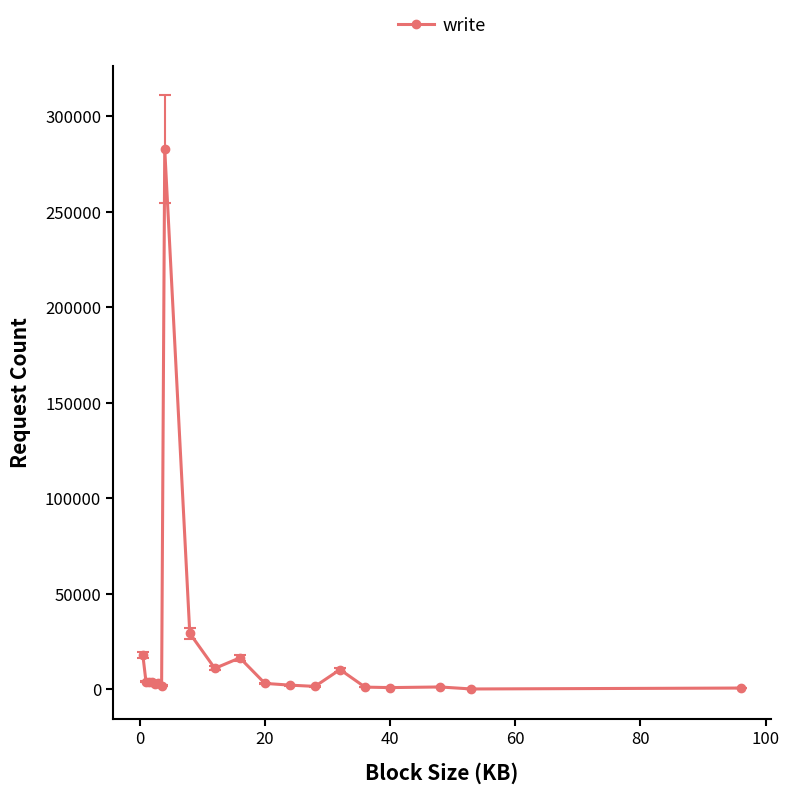

True or false: the data has more than 0 interior local peaks.

True